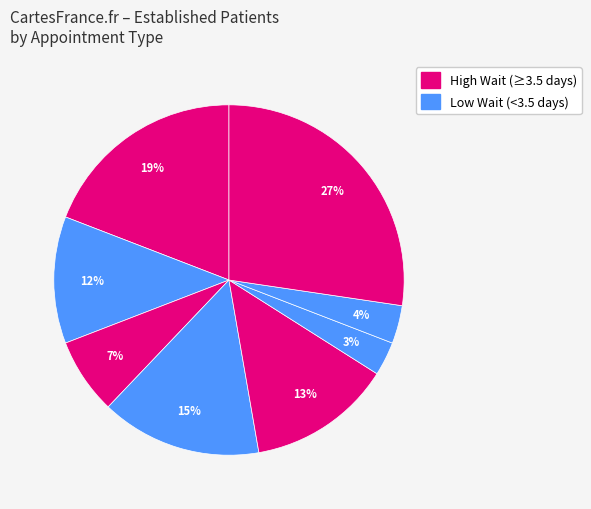

Does any single category account for the majority?

No